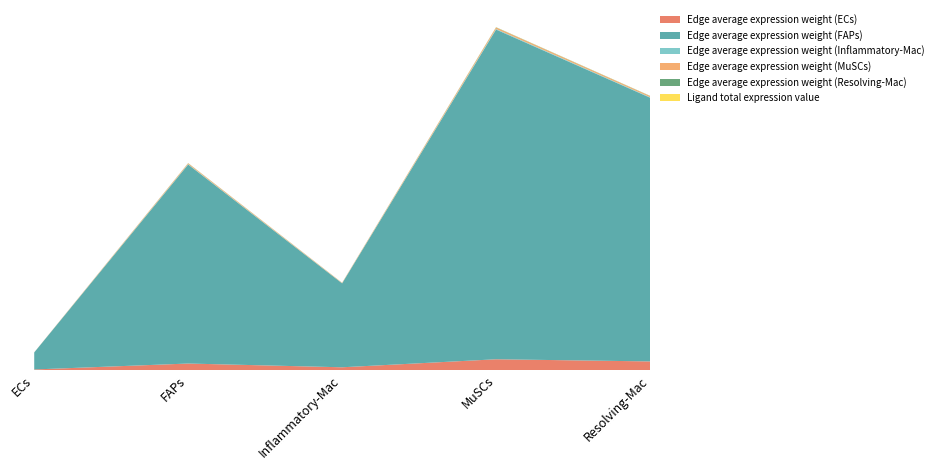

Reading left to right, what are all the values shown in this chart?

Edge average expression weight (ECs): ECs=5834.1	FAPs=68212.2	Inflammatory-Mac=28770.0	MuSCs=113024.4	Resolving-Mac=90410.2
Edge average expression weight (FAPs): ECs=178842.9	FAPs=2091016.1	Inflammatory-Mac=881933.3	MuSCs=3464717.4	Resolving-Mac=2771488.7
Edge average expression weight (Inflammatory-Mac): ECs=331.6	FAPs=3876.9	Inflammatory-Mac=1635.2	MuSCs=6423.8	Resolving-Mac=5138.5
Edge average expression weight (MuSCs): ECs=782.6	FAPs=9150.1	Inflammatory-Mac=3859.3	MuSCs=15161.3	Resolving-Mac=12127.8
Edge average expression weight (Resolving-Mac): ECs=124.6	FAPs=1457.2	Inflammatory-Mac=614.6	MuSCs=2414.5	Resolving-Mac=1931.4
Ligand total expression value: ECs=69.9	FAPs=817.8	Inflammatory-Mac=344.9	MuSCs=1355.1	Resolving-Mac=1083.9